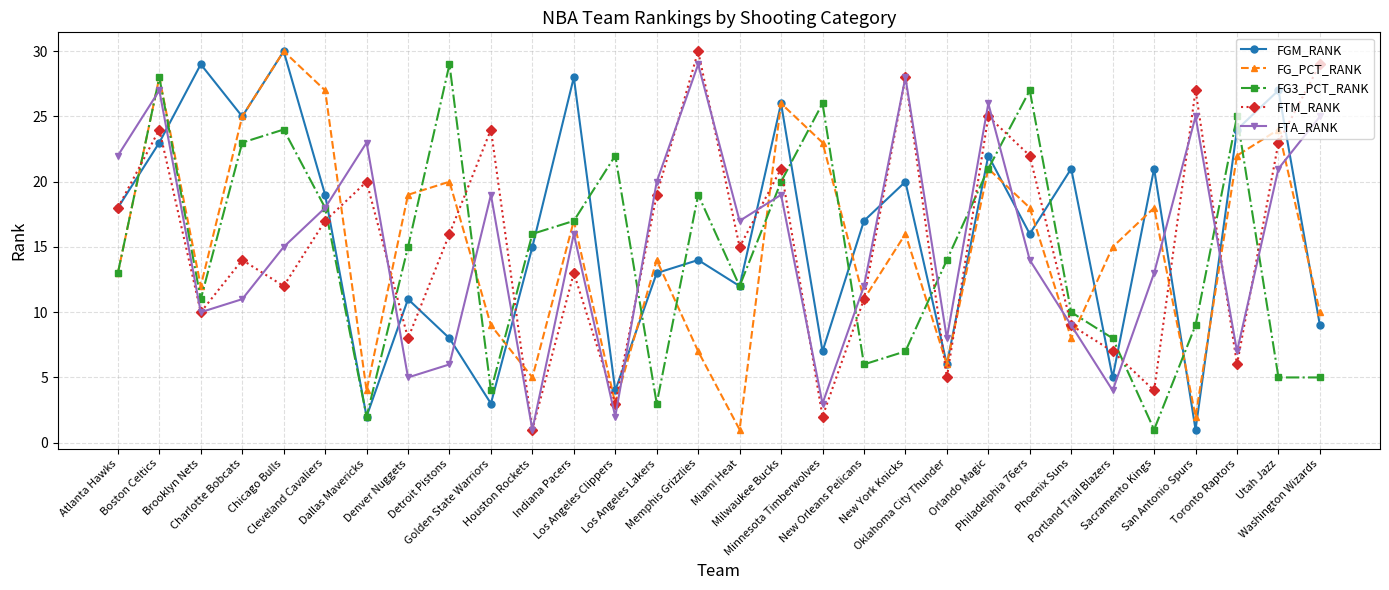

True or false: FTA_RANK has more than 1 points higher than both neighbors.

True